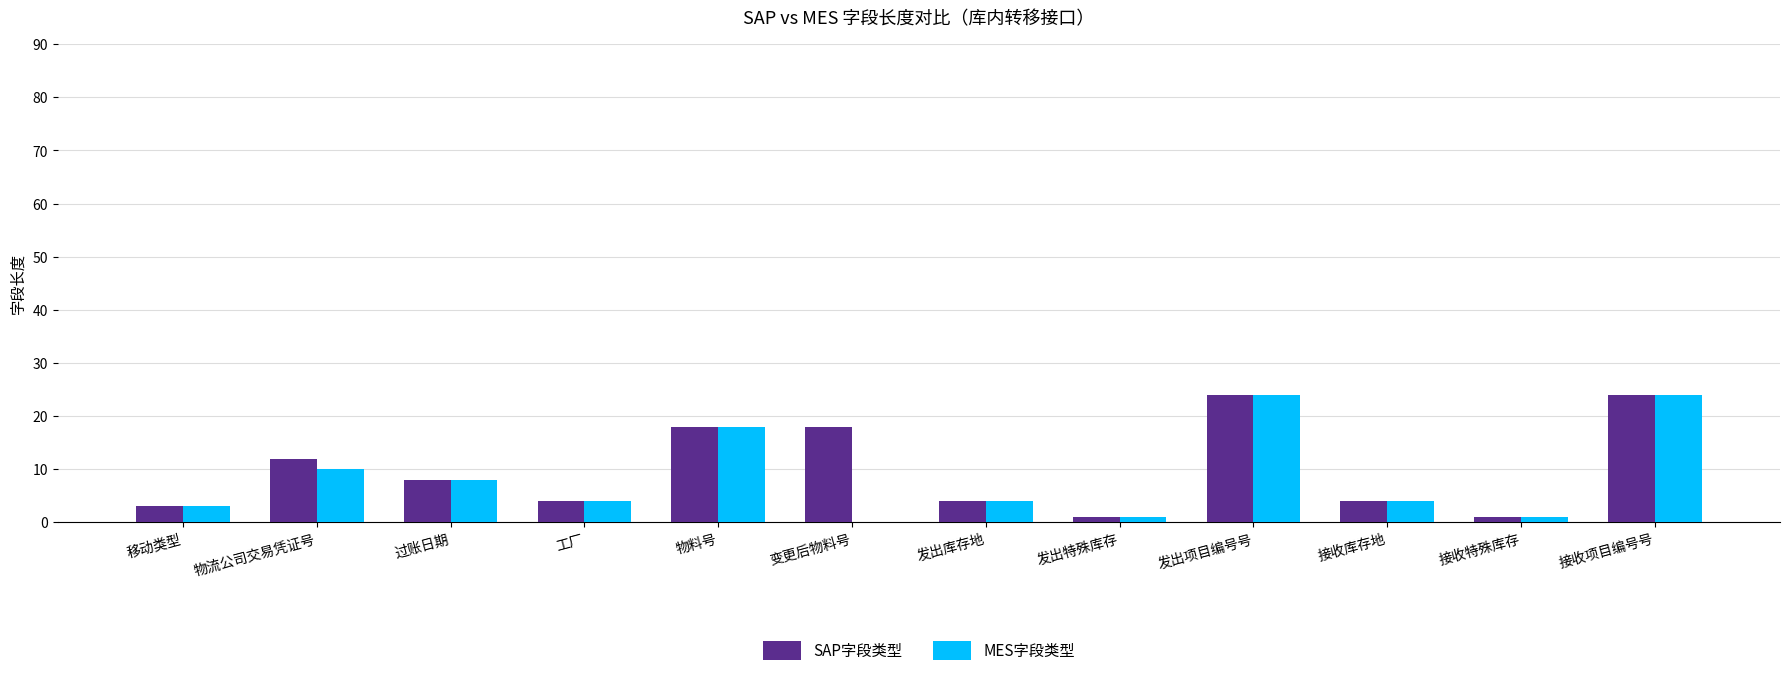

Which series has the widest spread of values?

MES字段类型